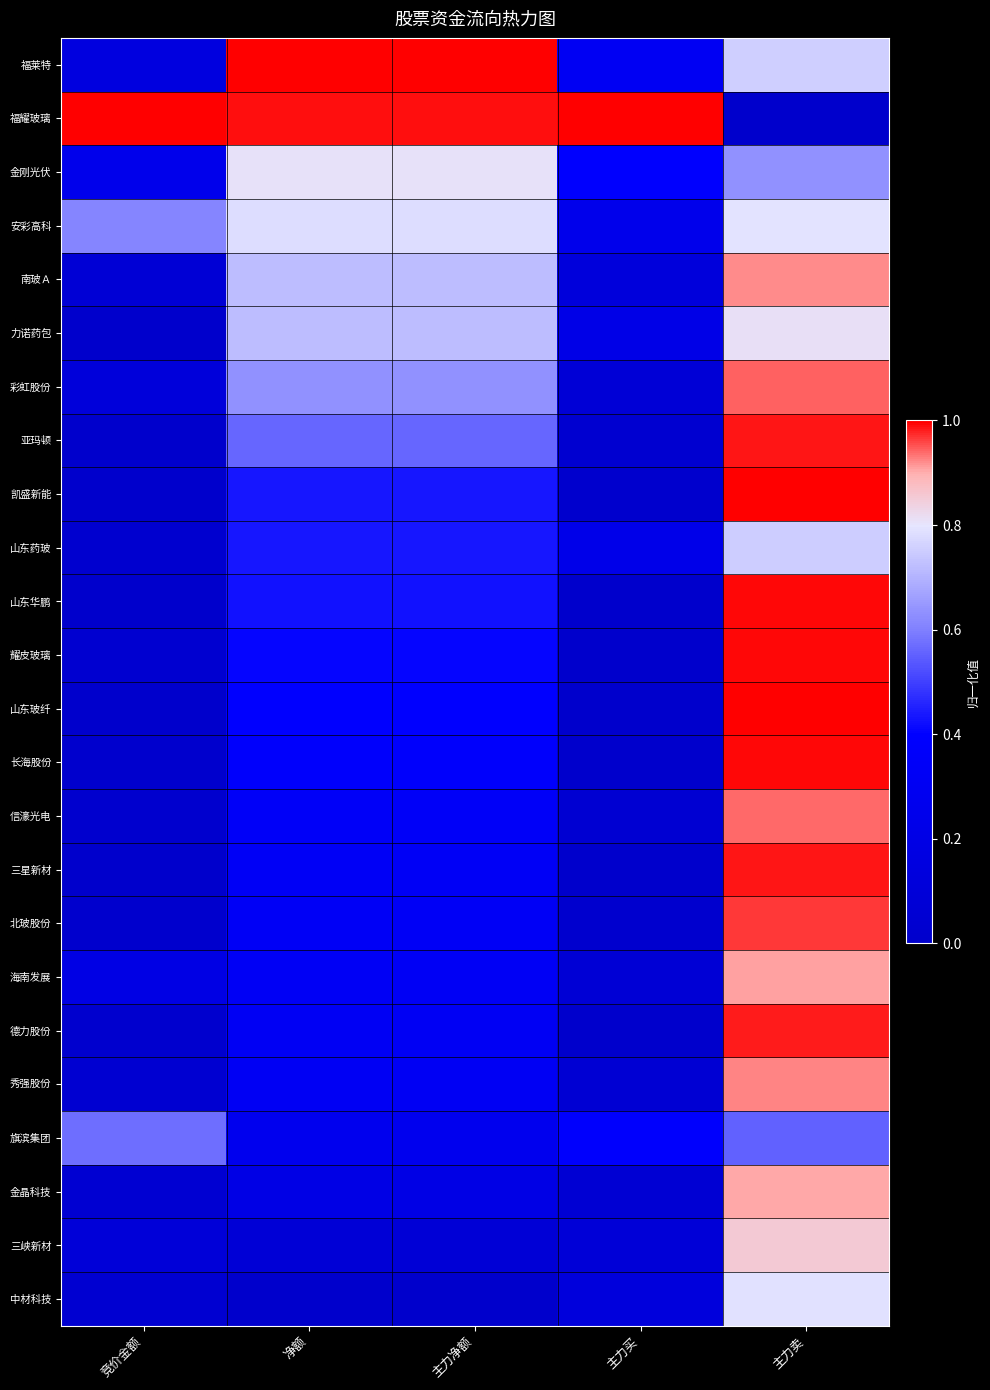

Reading right to left, what are all the values shown in this chart?

福莱特: 主力卖=0.8	主力买=0.3	主力净额=1.0	净额=1.0	竞价金额=0.1
福耀玻璃: 主力卖=0.0	主力买=1.0	主力净额=1.0	净额=1.0	竞价金额=1.0
金刚光伏: 主力卖=0.6	主力买=0.4	主力净额=0.8	净额=0.8	竞价金额=0.2
安彩高科: 主力卖=0.8	主力买=0.2	主力净额=0.8	净额=0.8	竞价金额=0.6
南玻Ａ: 主力卖=0.9	主力买=0.1	主力净额=0.7	净额=0.7	竞价金额=0.1
力诺药包: 主力卖=0.8	主力买=0.2	主力净额=0.7	净额=0.7	竞价金额=0.0
彩虹股份: 主力卖=0.9	主力买=0.1	主力净额=0.6	净额=0.6	竞价金额=0.1
亚玛顿: 主力卖=1.0	主力买=0.0	主力净额=0.6	净额=0.6	竞价金额=0.0
凯盛新能: 主力卖=1.0	主力买=0.0	主力净额=0.4	净额=0.4	竞价金额=0.0
山东药玻: 主力卖=0.8	主力买=0.2	主力净额=0.4	净额=0.4	竞价金额=0.0
山东华鹏: 主力卖=1.0	主力买=0.0	主力净额=0.4	净额=0.4	竞价金额=0.0
耀皮玻璃: 主力卖=1.0	主力买=0.0	主力净额=0.4	净额=0.4	竞价金额=0.0
山东玻纤: 主力卖=1.0	主力买=0.0	主力净额=0.4	净额=0.4	竞价金额=0.0
长海股份: 主力卖=1.0	主力买=0.0	主力净额=0.4	净额=0.4	竞价金额=0.0
信濠光电: 主力卖=0.9	主力买=0.0	主力净额=0.3	净额=0.3	竞价金额=0.0
三星新材: 主力卖=1.0	主力买=0.0	主力净额=0.3	净额=0.3	竞价金额=0.0
北玻股份: 主力卖=1.0	主力买=0.0	主力净额=0.3	净额=0.3	竞价金额=0.0
海南发展: 主力卖=0.9	主力买=0.1	主力净额=0.3	净额=0.3	竞价金额=0.2
德力股份: 主力卖=1.0	主力买=0.0	主力净额=0.3	净额=0.3	竞价金额=0.0
秀强股份: 主力卖=0.9	主力买=0.1	主力净额=0.3	净额=0.3	竞价金额=0.0
旗滨集团: 主力卖=0.6	主力买=0.4	主力净额=0.3	净额=0.3	竞价金额=0.6
金晶科技: 主力卖=0.9	主力买=0.1	主力净额=0.2	净额=0.2	竞价金额=0.1
三峡新材: 主力卖=0.9	主力买=0.1	主力净额=0.1	净额=0.1	竞价金额=0.1
中材科技: 主力卖=0.8	主力买=0.1	主力净额=0.0	净额=0.0	竞价金额=0.0